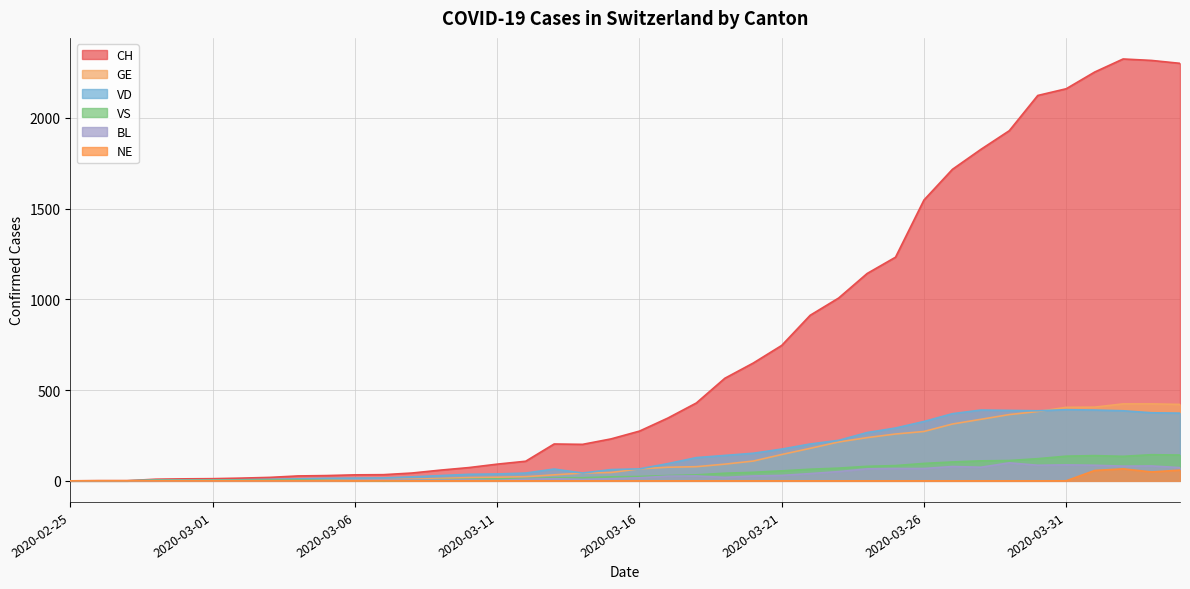

Rank the categories by VD value from highest to lowest.

2020-03-31, 2020-03-28, 2020-04-01, 2020-03-29, 2020-03-30, 2020-04-02, 2020-04-03, 2020-04-04, 2020-03-27, 2020-03-26, 2020-03-25, 2020-03-24, 2020-03-23, 2020-03-22, 2020-03-21, 2020-03-20, 2020-03-19, 2020-03-18, 2020-03-17, 2020-03-16, 2020-03-13, 2020-03-15, 2020-03-12, 2020-03-14, 2020-03-11, 2020-03-10, 2020-03-09, 2020-03-08, 2020-03-07, 2020-03-06, 2020-03-05, 2020-03-04, 2020-03-03, 2020-03-02, 2020-02-28, 2020-02-29, 2020-03-01, 2020-02-25, 2020-02-26, 2020-02-27